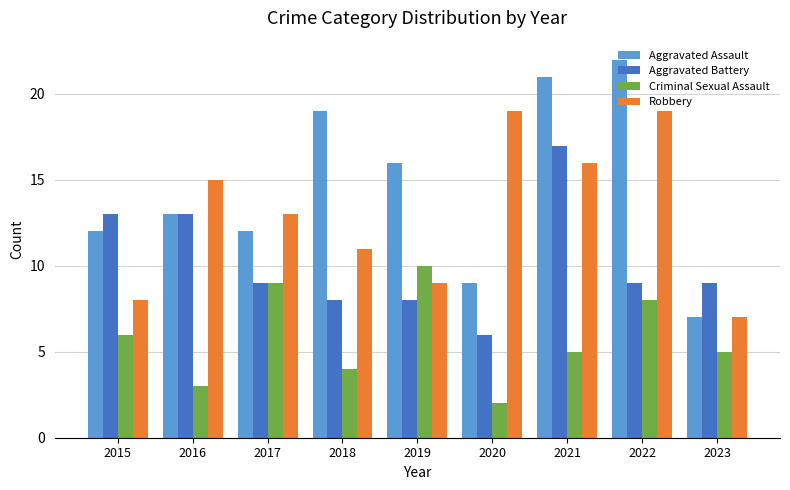

How many data points does each series have?

9